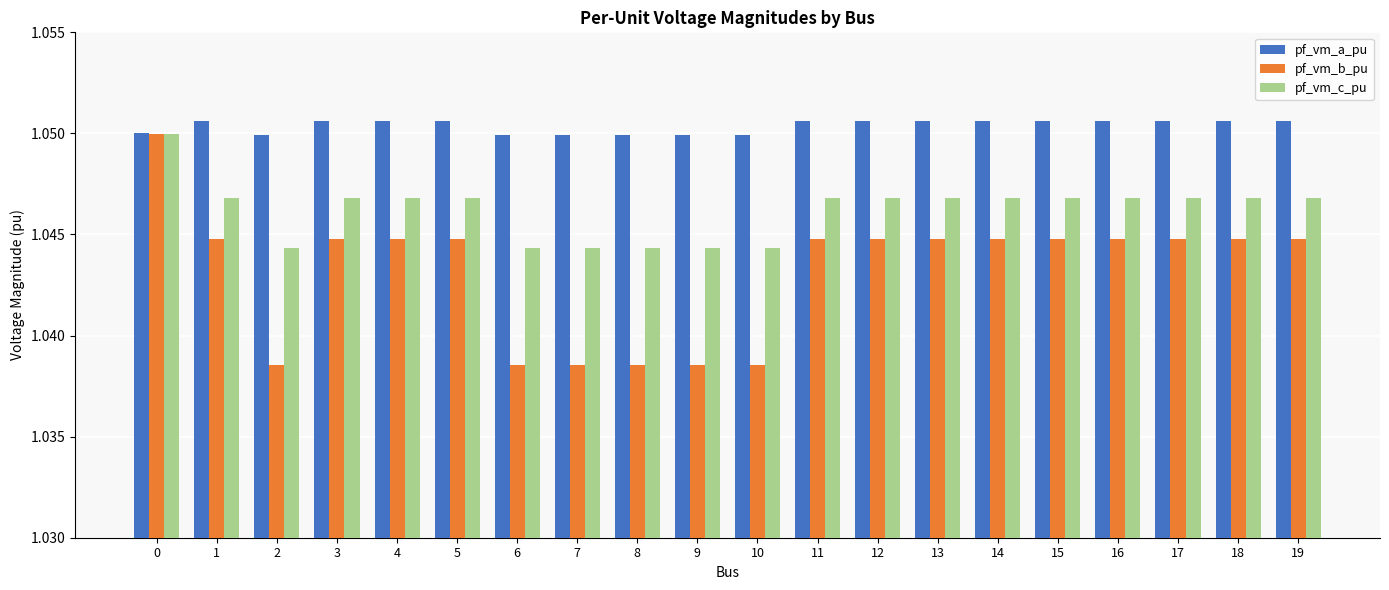

Count the number of data series in this chart.

3